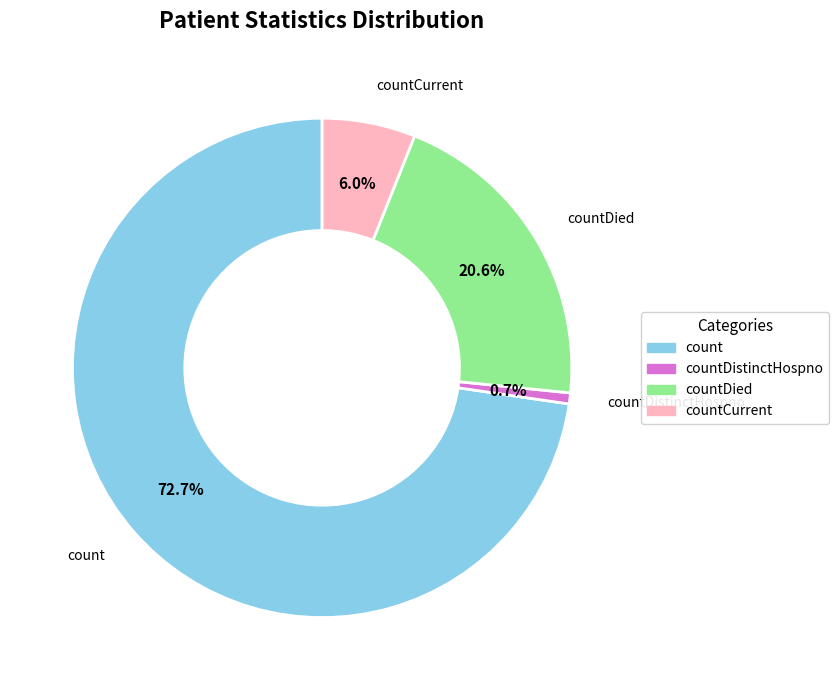

Is there any slice that represents more than half of the pie?

Yes